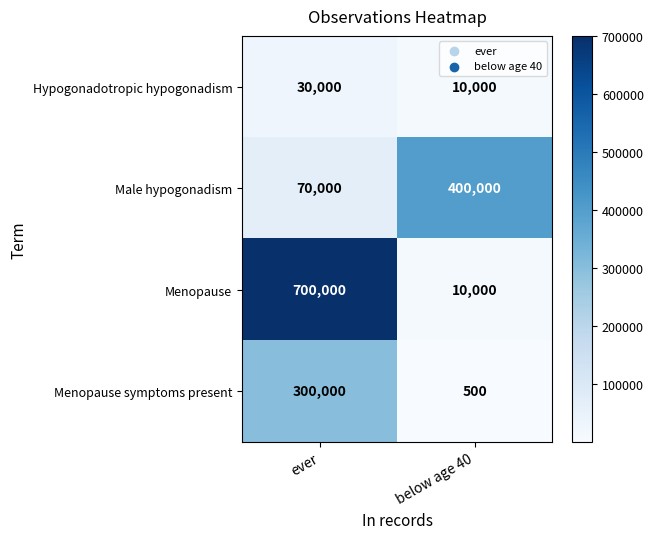

Reading left to right, transcribe all the data shown in this chart.

Hypogonadotropic hypogonadism: ever=30000	below age 40=10000
Male hypogonadism: ever=70000	below age 40=400000
Menopause: ever=700000	below age 40=10000
Menopause symptoms present: ever=300000	below age 40=500